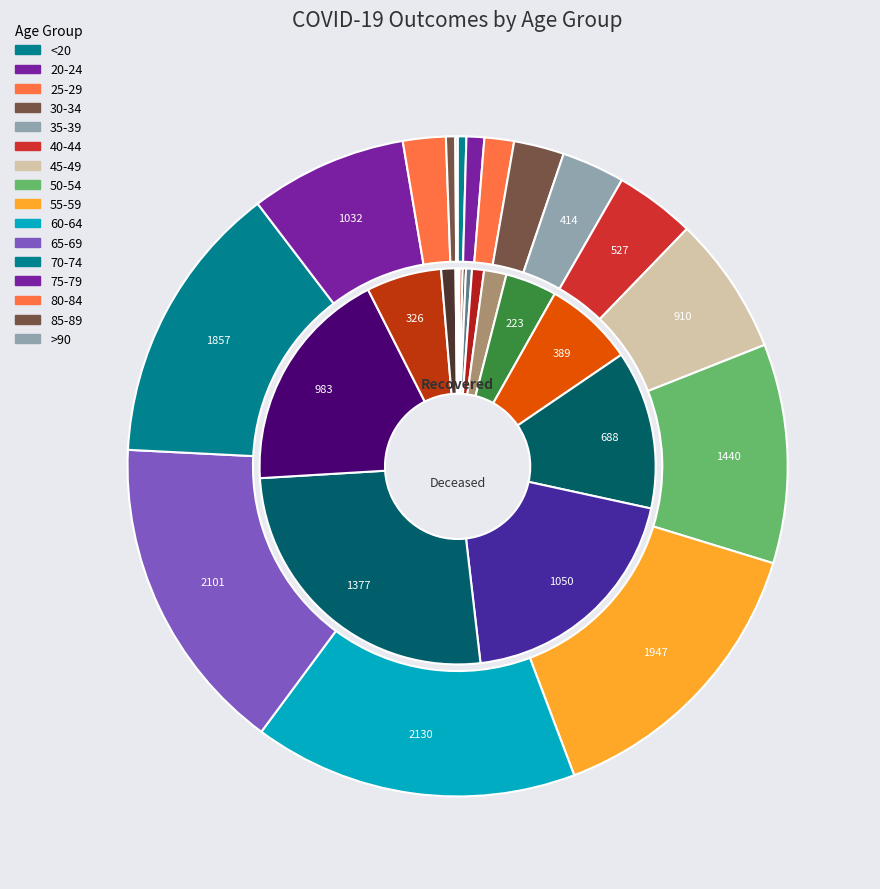

Which series has the largest range (max minus min)?

recovered